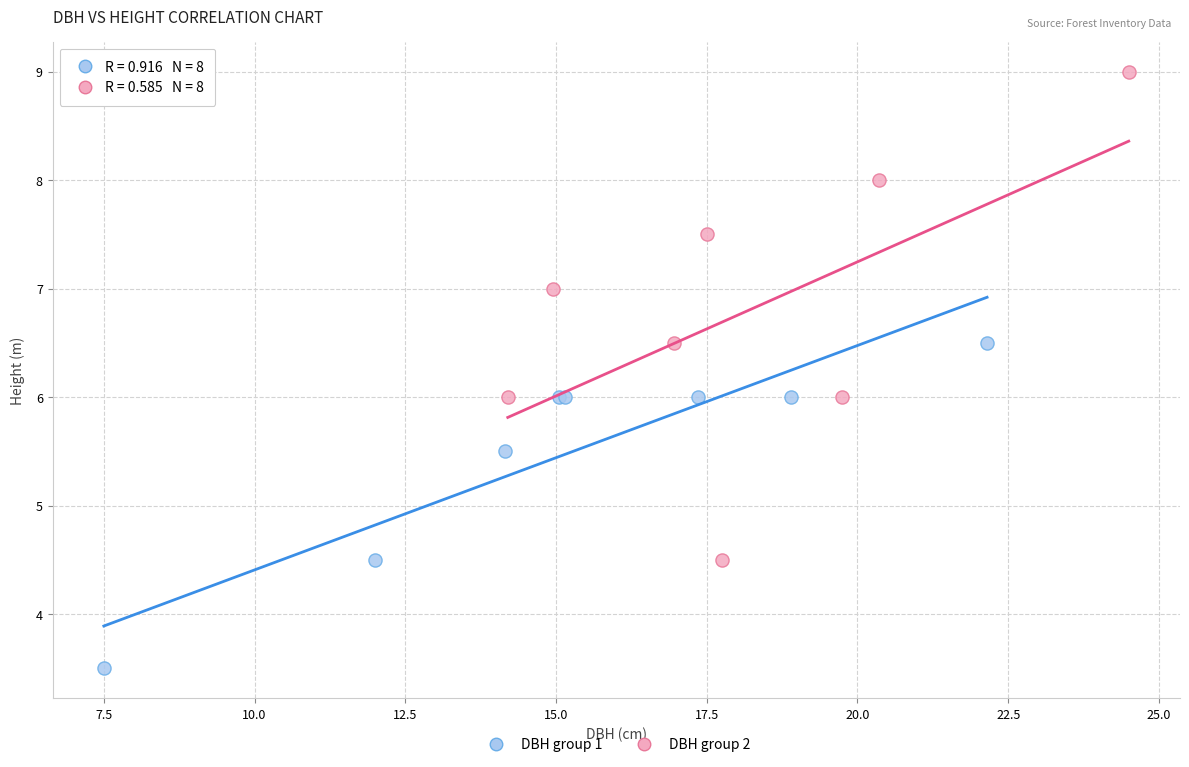

Which series contains the lowest Y value?

DBH group 1